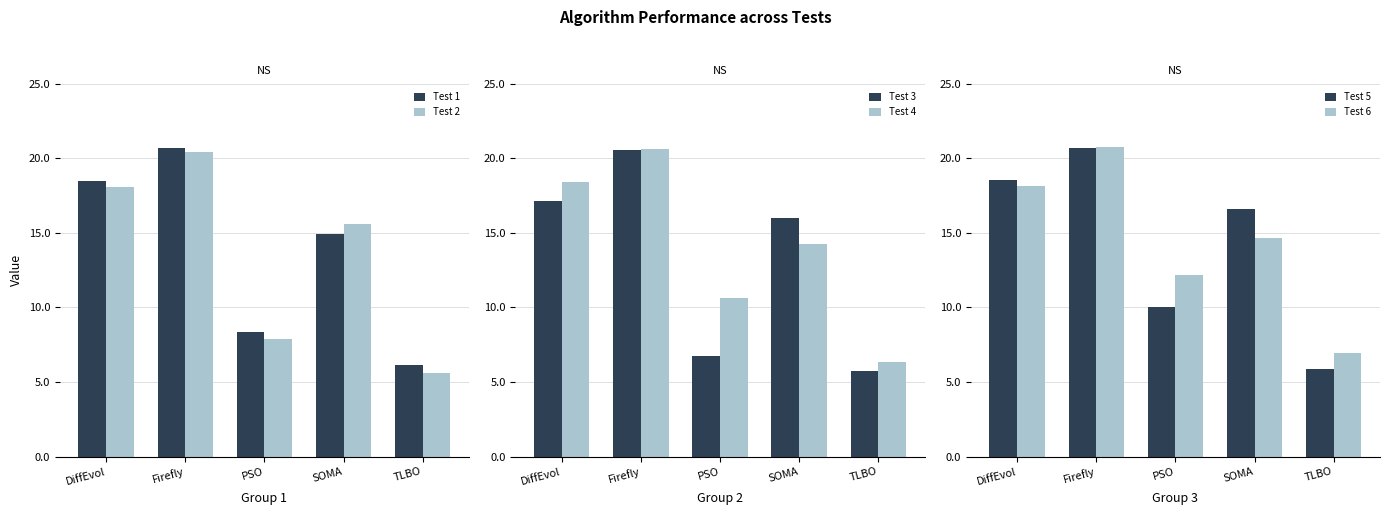

Read the Test 2 value at PSO.

7.9